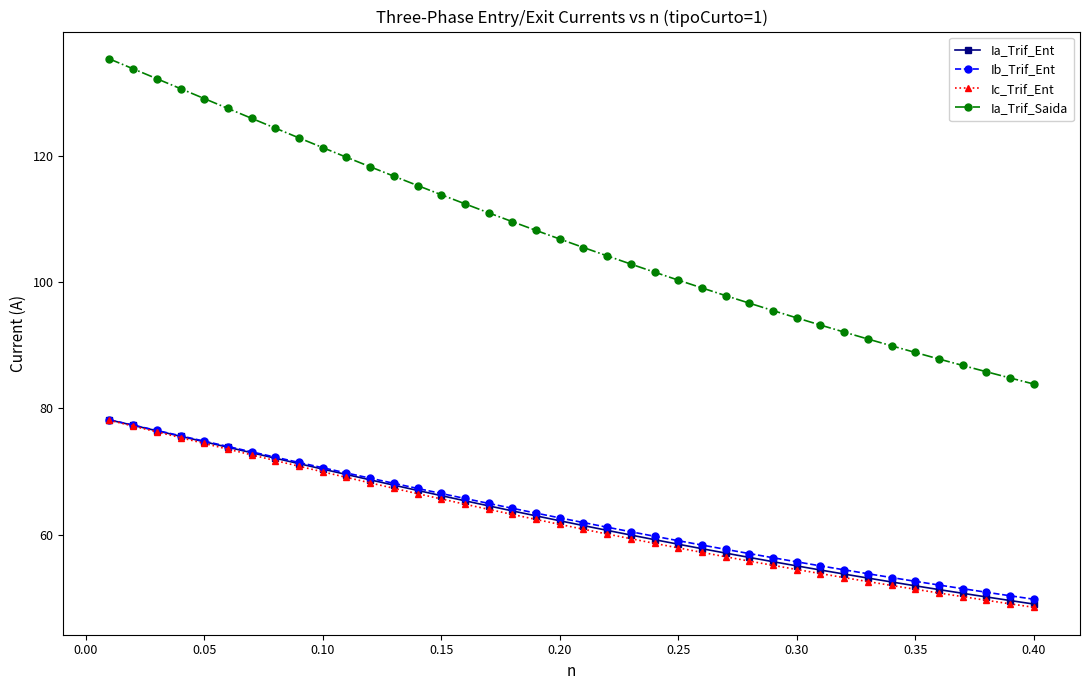

What is the average value of the Ic_Trif_Ent series?

62.0